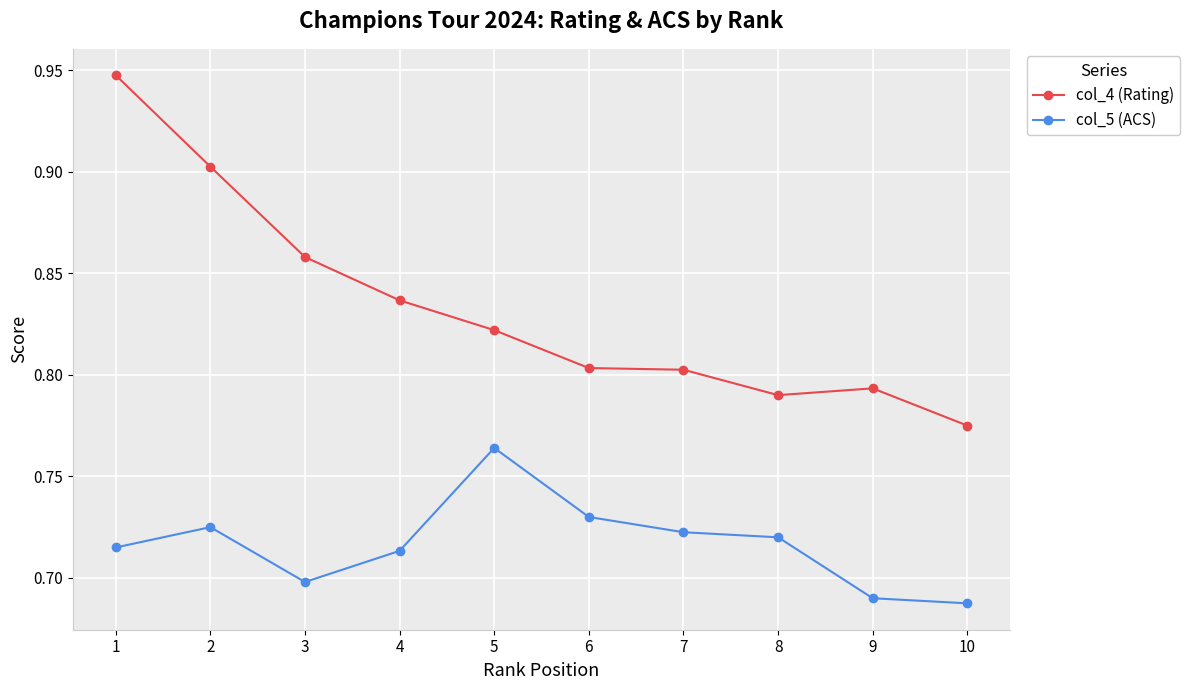

How many lines are shown in the chart?

2